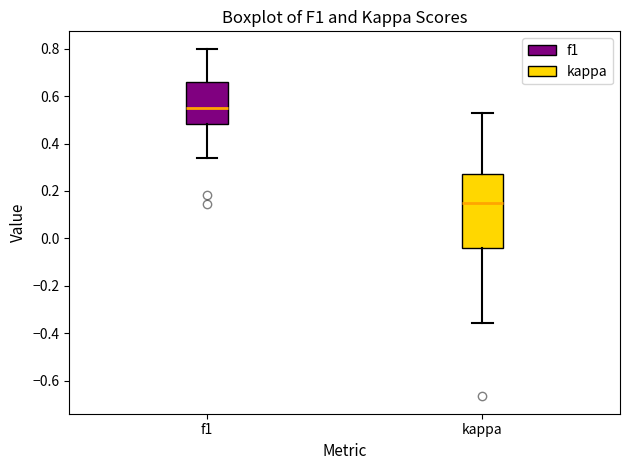

Which box has the highest median line?

f1